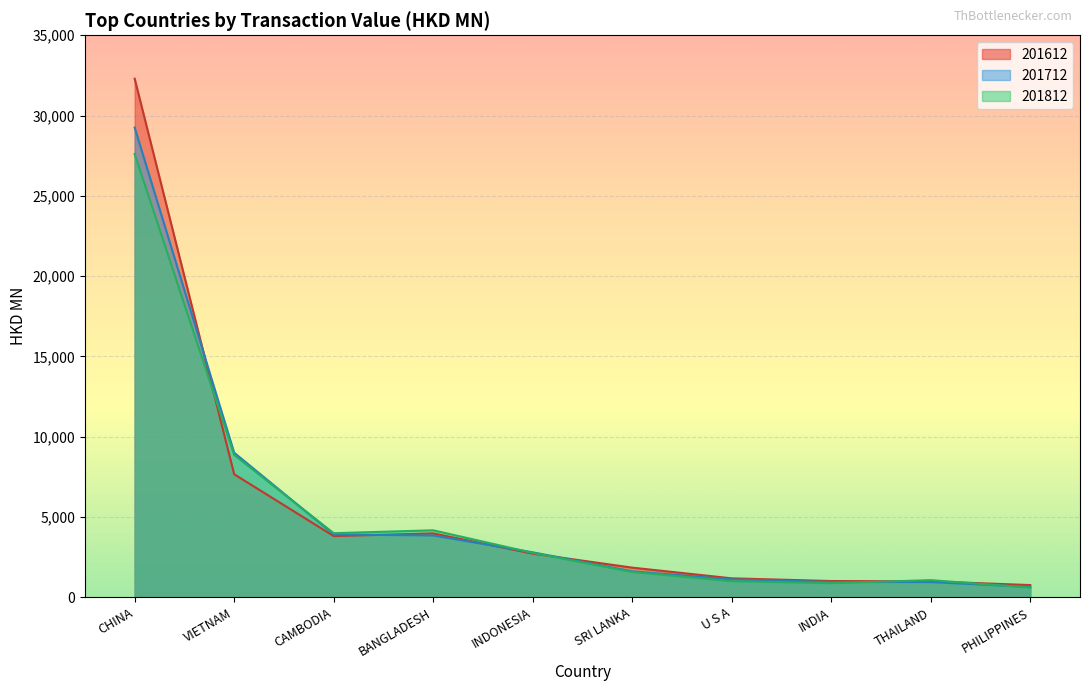

True or false: 201712 has more than 2 points higher than both neighbors.

False